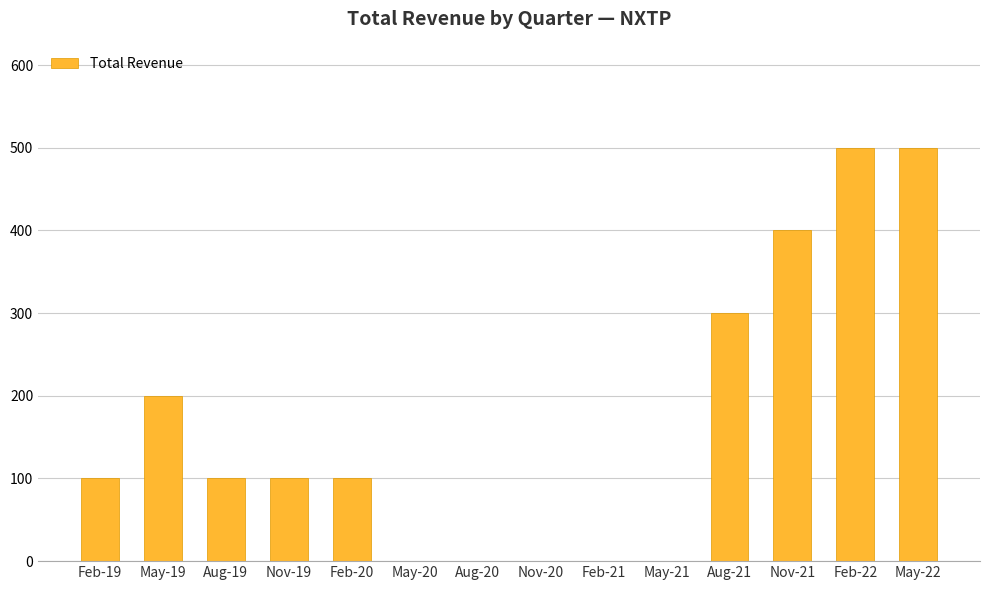

Reading left to right, list all the values displayed in this chart.

100	200	100	100	100	0	0	0	0	0	300	400	500	500